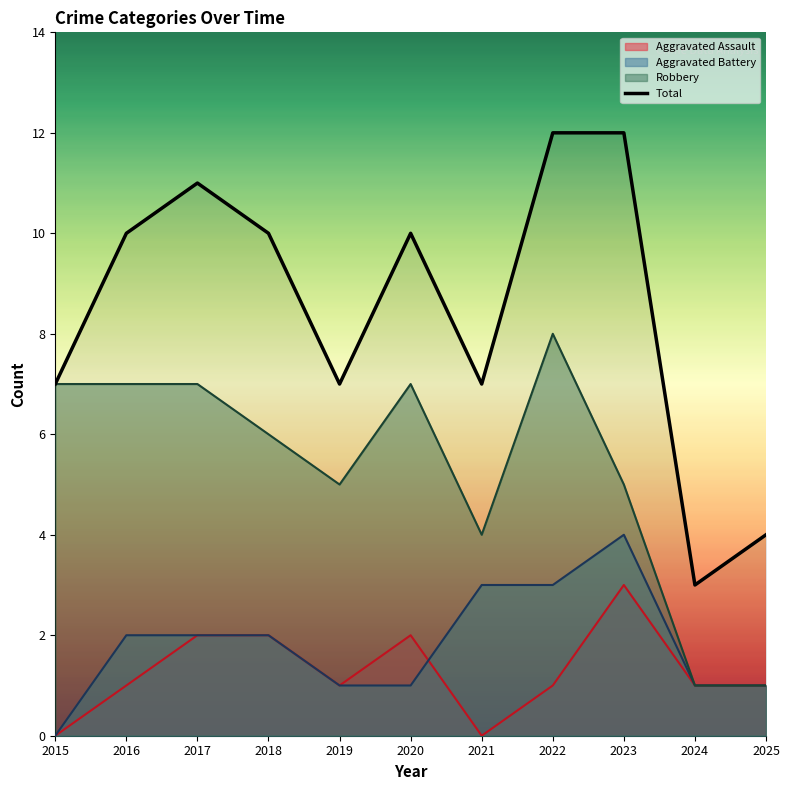

Which label corresponds to the smallest value in the chart?

2024